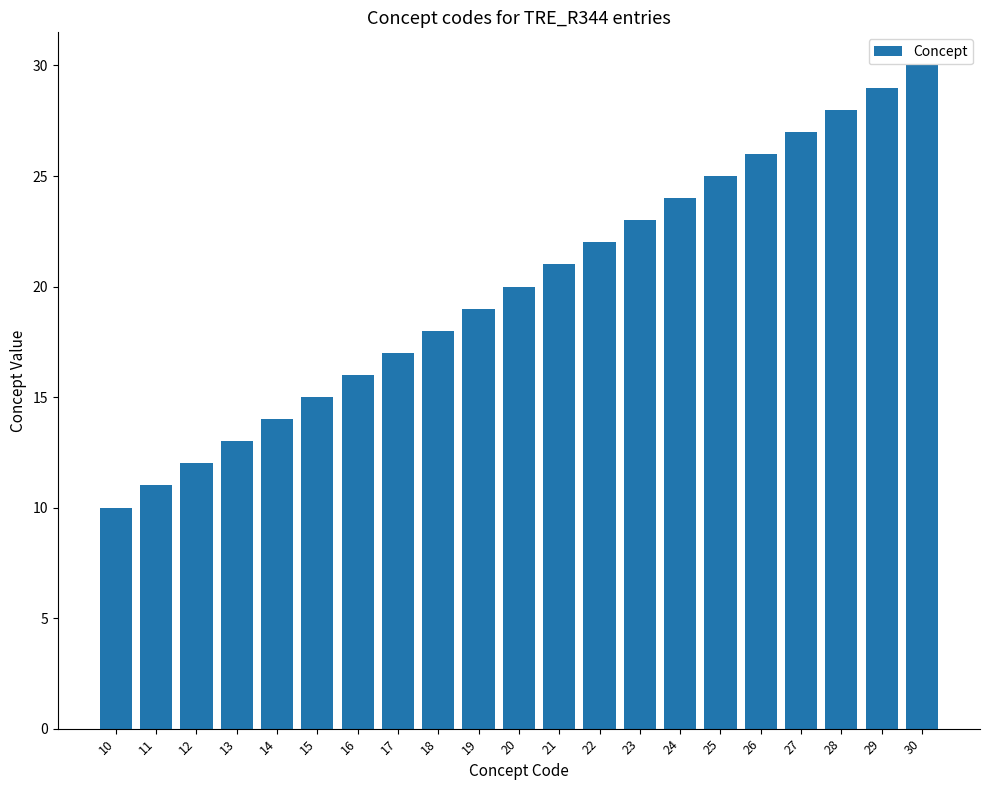

How many categories are shown in the chart?

21